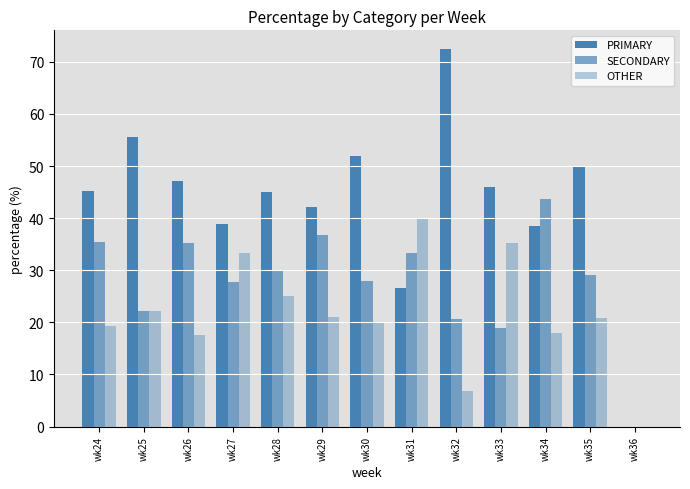

How many series are shown in this chart?

3